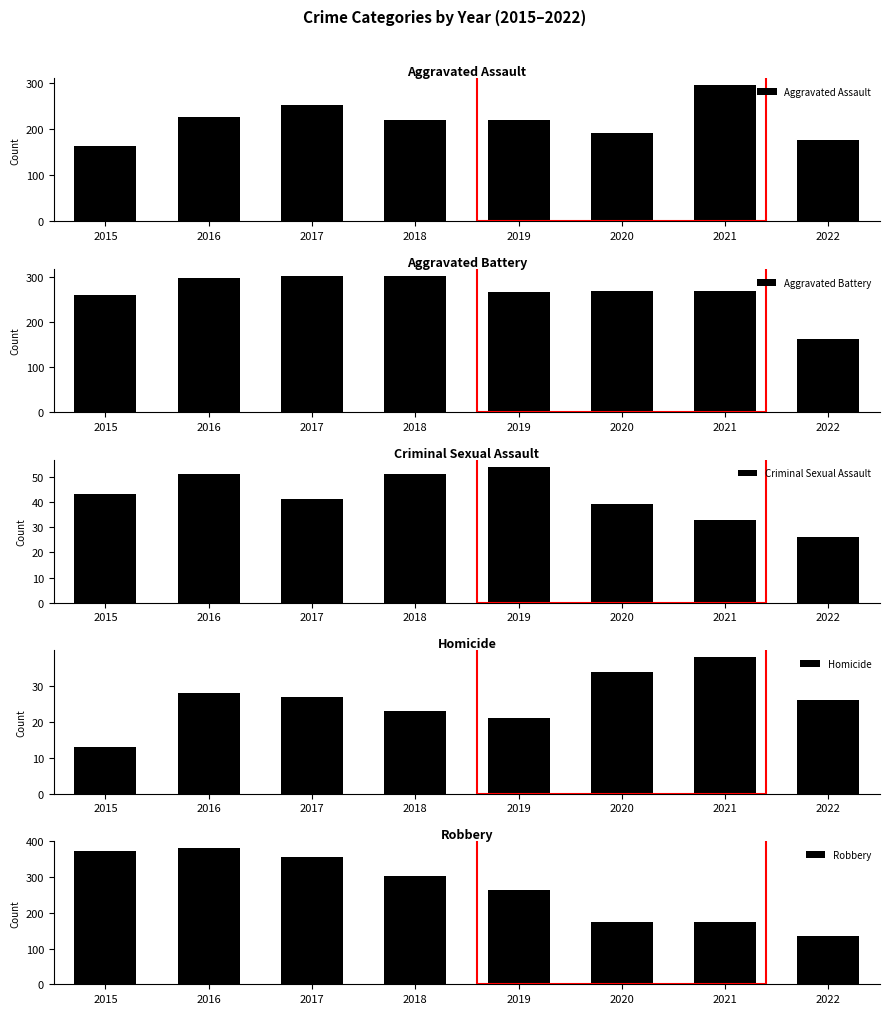

Where does the Aggravated Assault series first go above 220?

2016